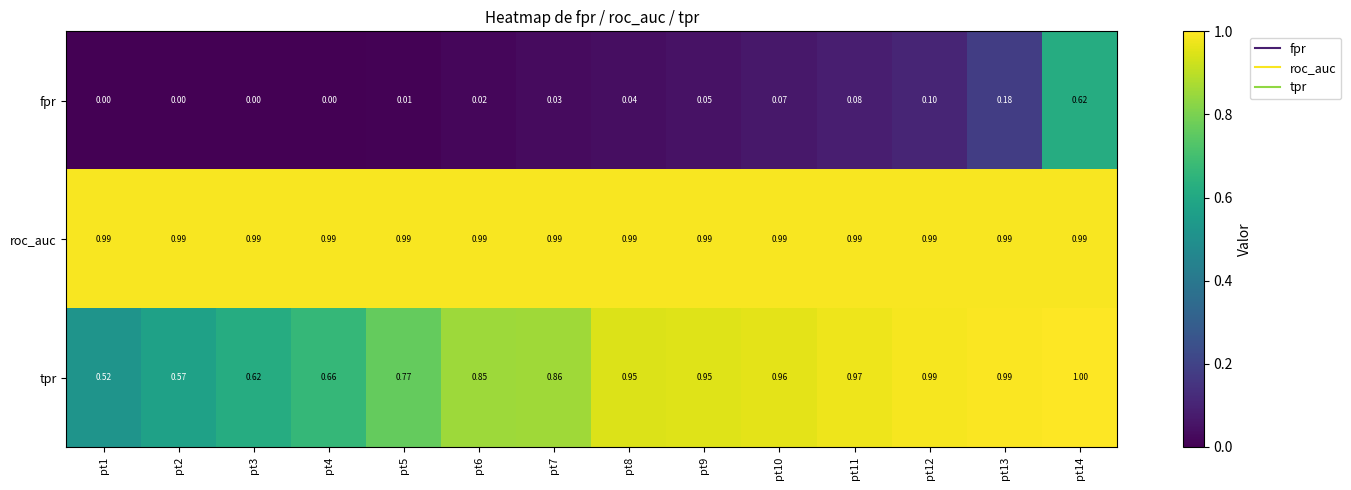

Which series changed the most between pt1 and pt11?

tpr